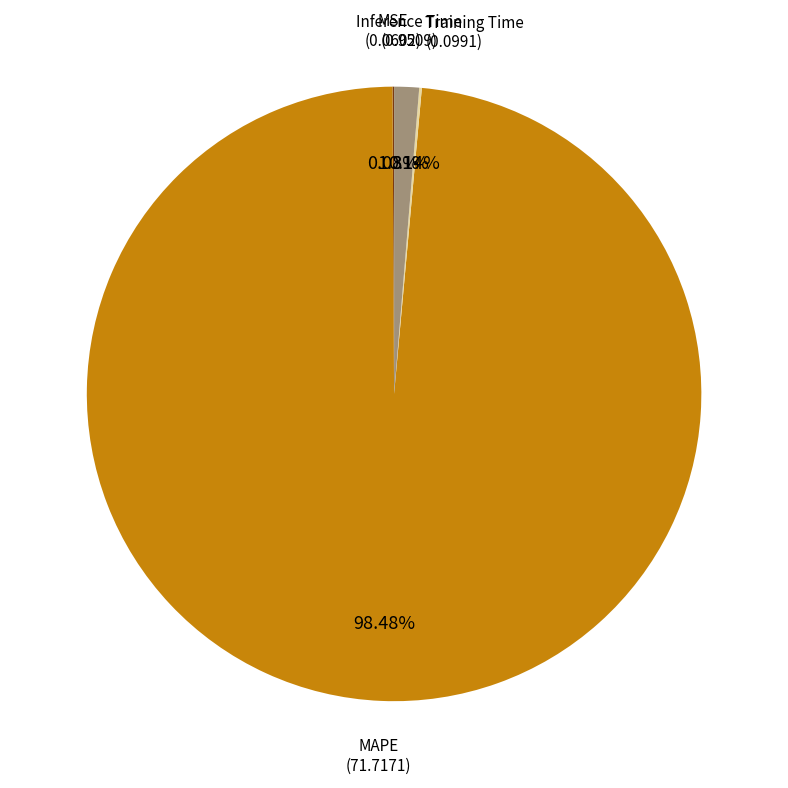

Which category has the biggest portion of the pie?

MAPE